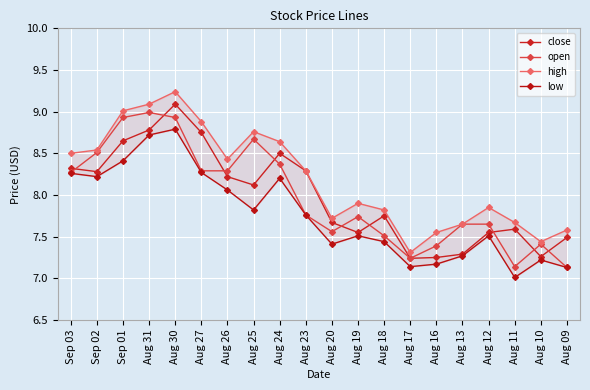

The open series shows 8.3 at Aug 27. True or false?

True